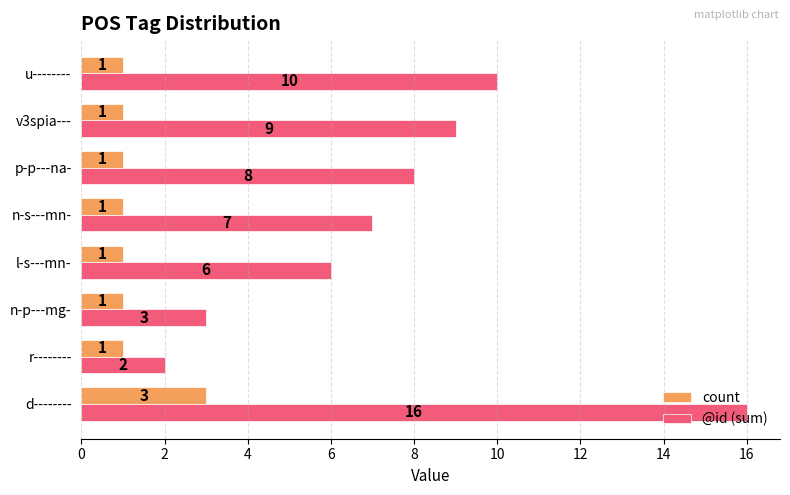

The @id (sum) series shows 14 at p-p---na-. True or false?

False